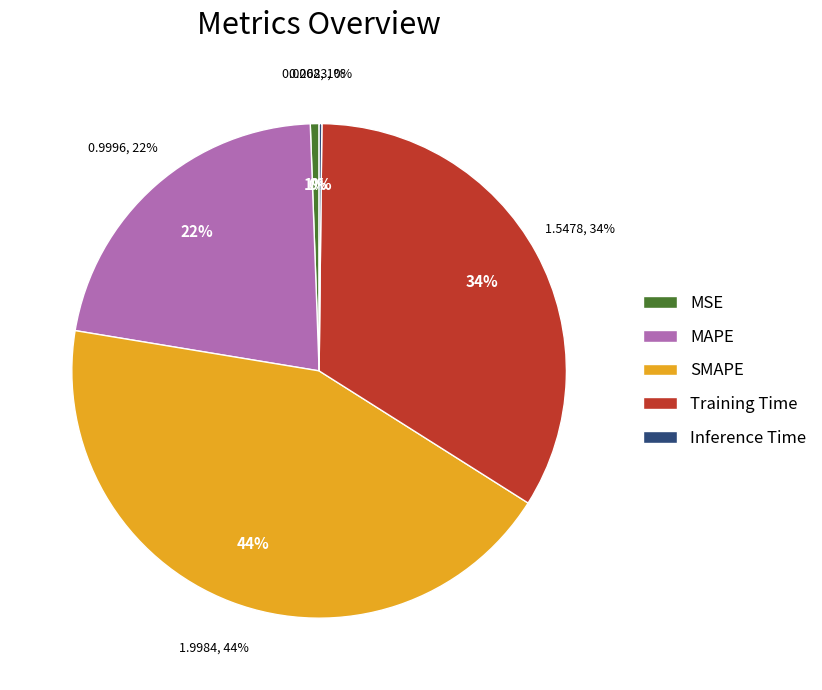

How much of the chart is everything except MSE?

99.4%